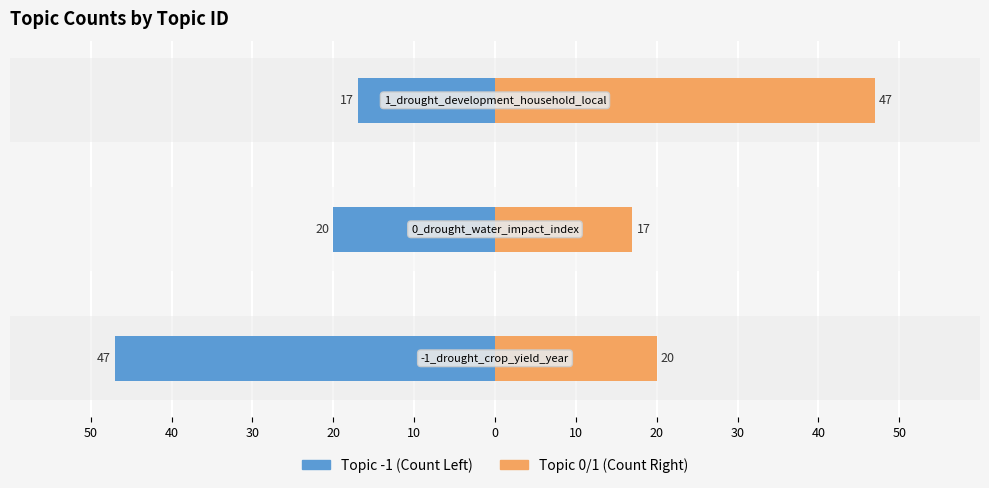

What is the difference between the highest and lowest values at 50?

67